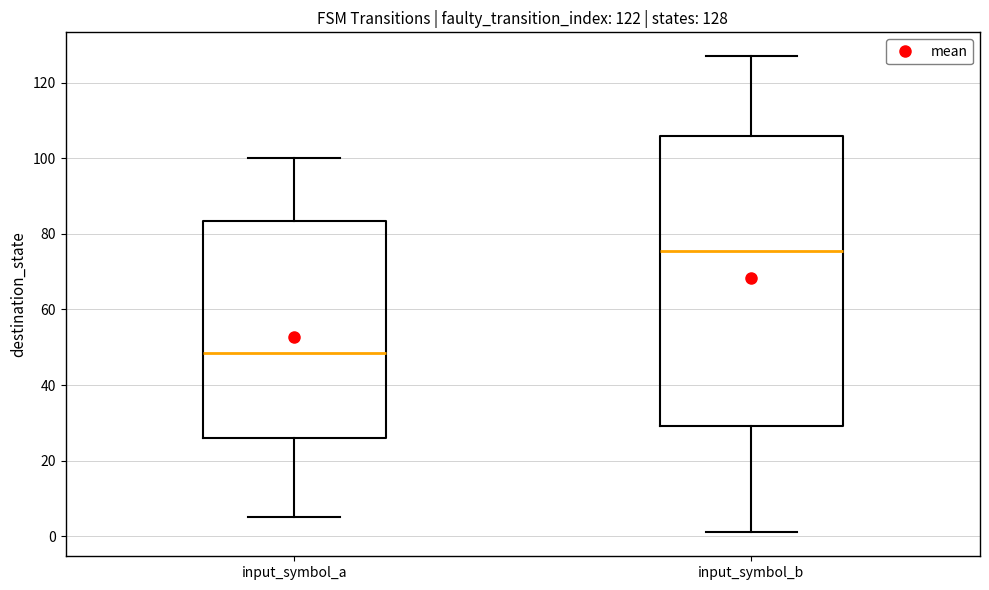

Which box has the highest median line?

input_symbol_b